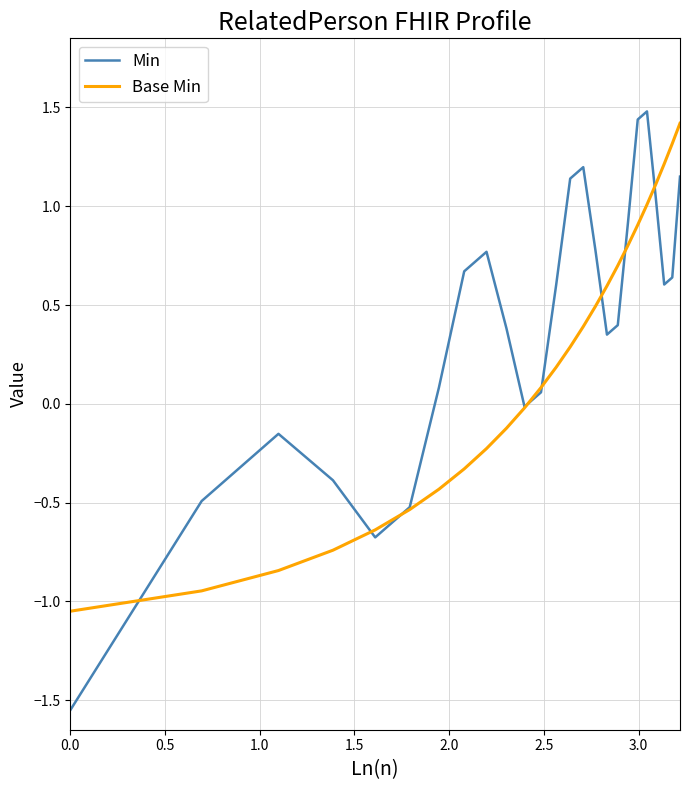

List the series in order of their overall mean, lowest first.

Base Min, Min